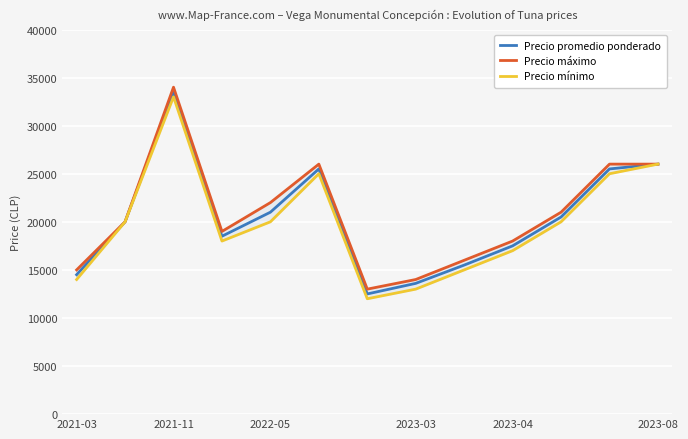

What is the maximum value for Precio máximo?

34000